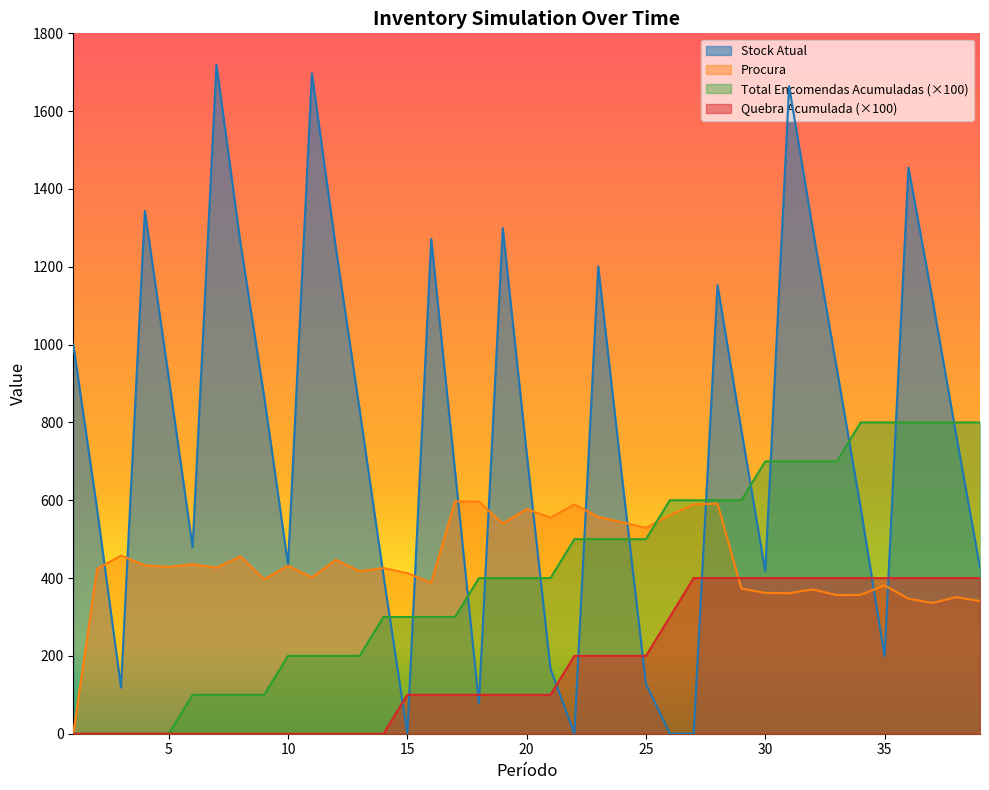

List the series in order of their peak value, lowest first.

Quebra Acumulada (×100), Procura, Total Encomendas Acumuladas (×100), Stock Atual